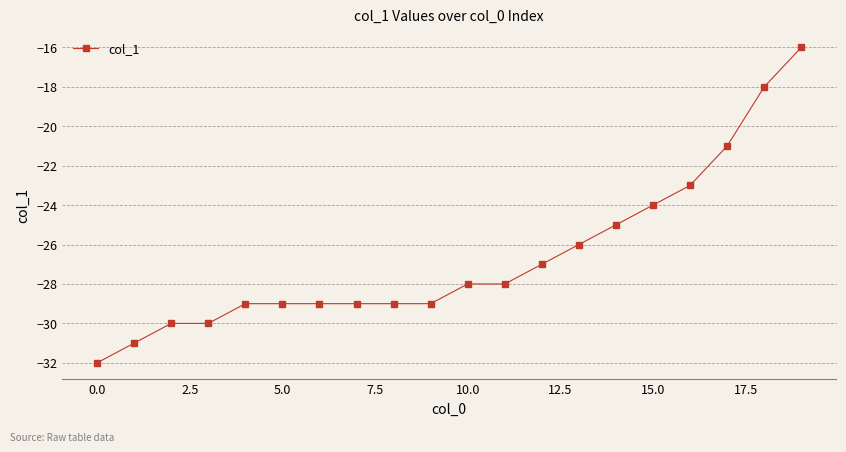

What is the difference between the maximum and second lowest values?

15